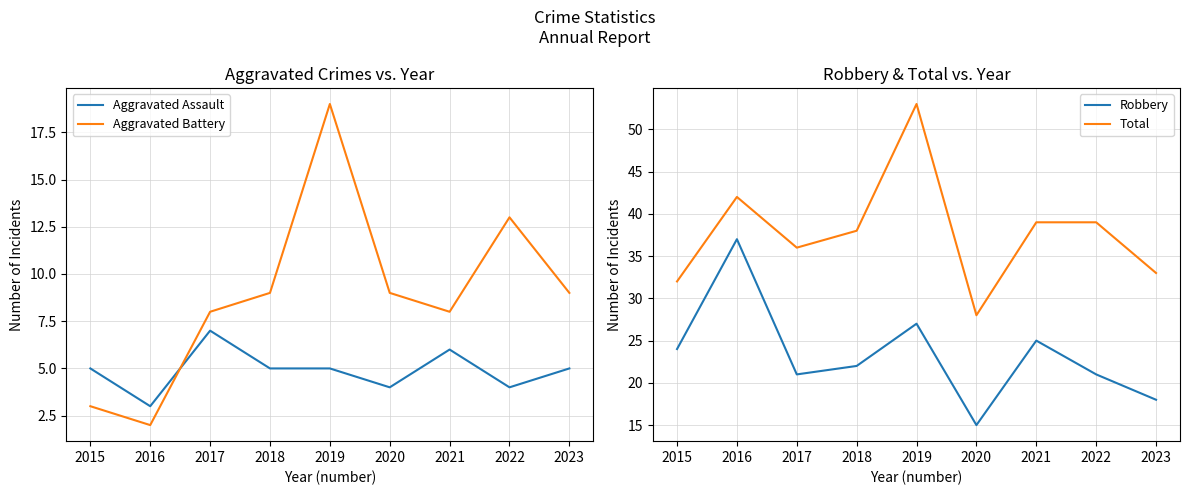

True or false: Aggravated Battery and Aggravated Assault cross at least once.

True